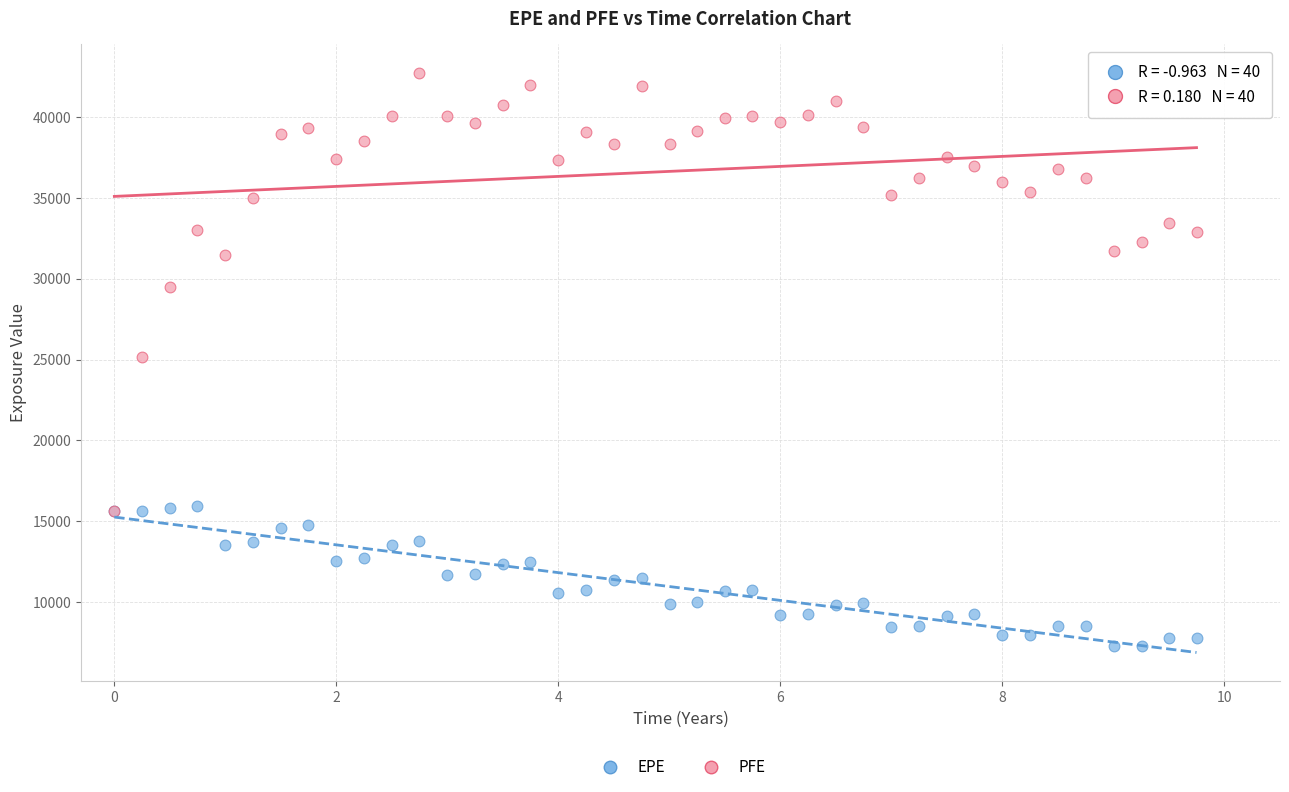

What are all the series names shown in the legend?

EPE, PFE